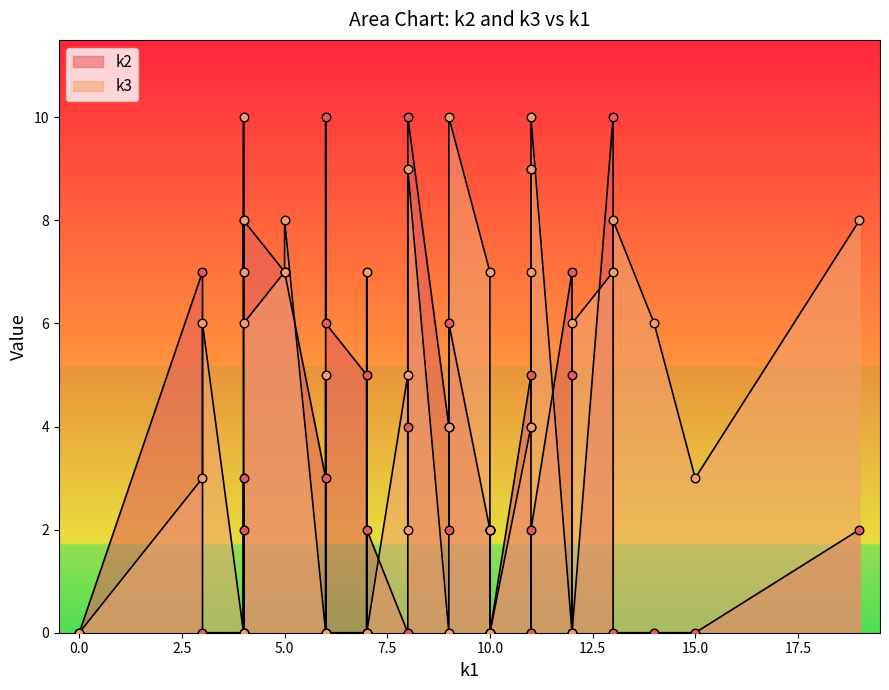

Which series contains the lowest Y value?

k2